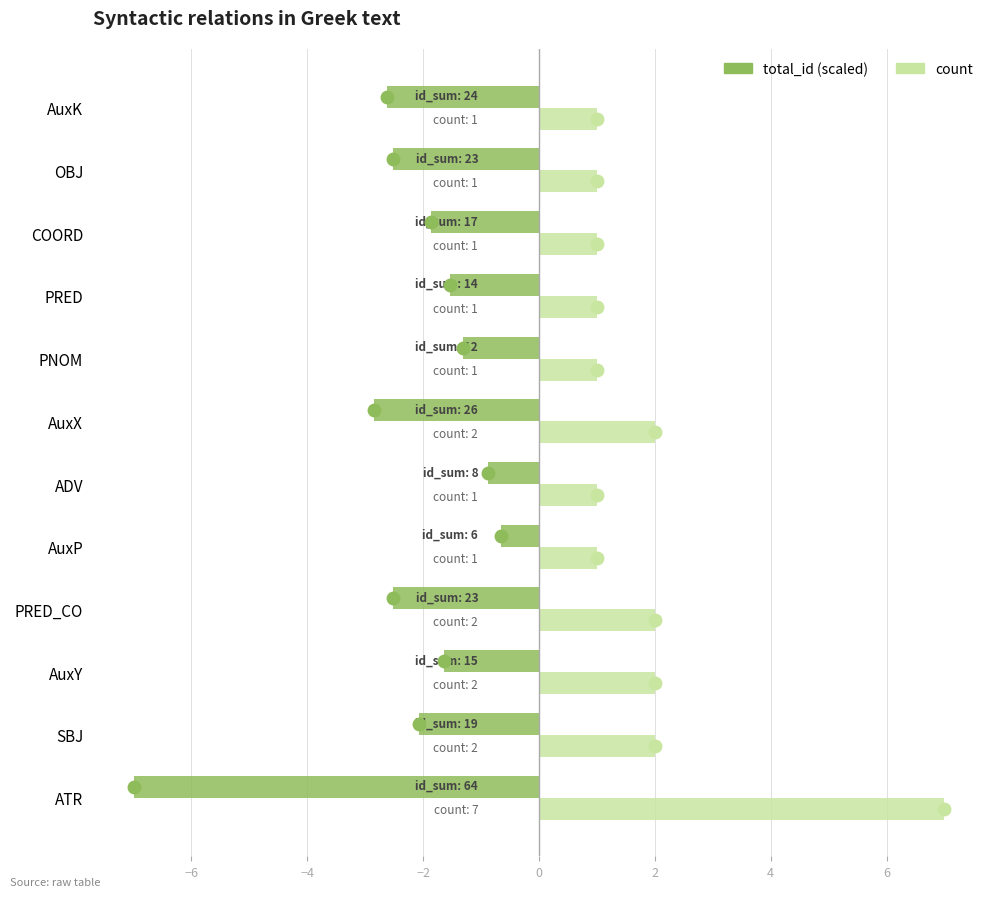

At which category does the chart reach its minimum across all series?

ATR